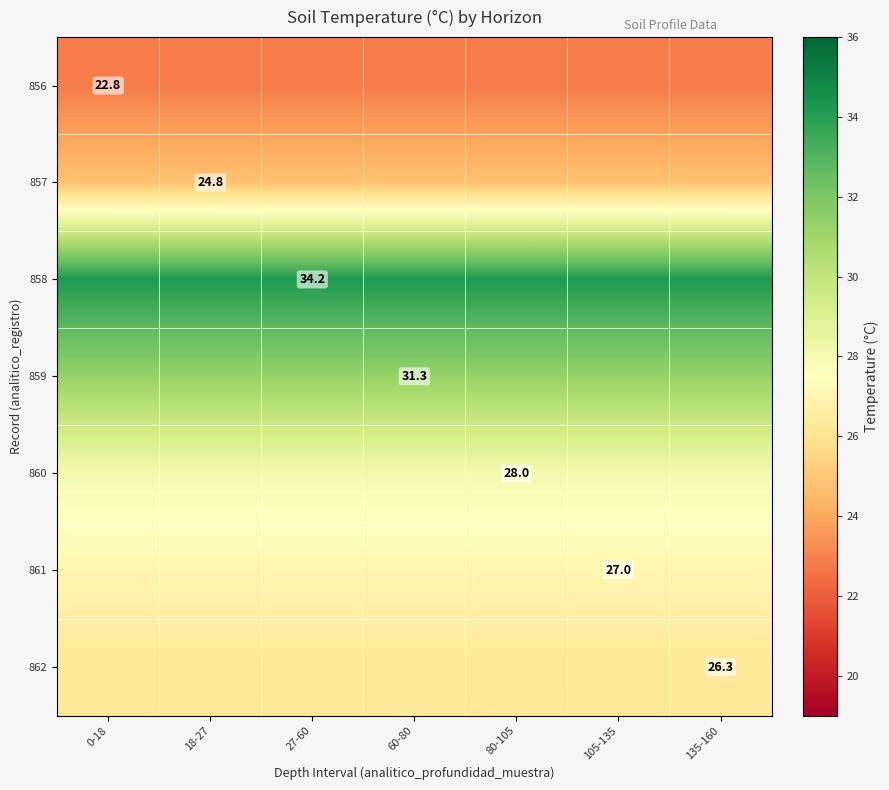

Is it true that 861 equals 27.0 at 105-135?

True